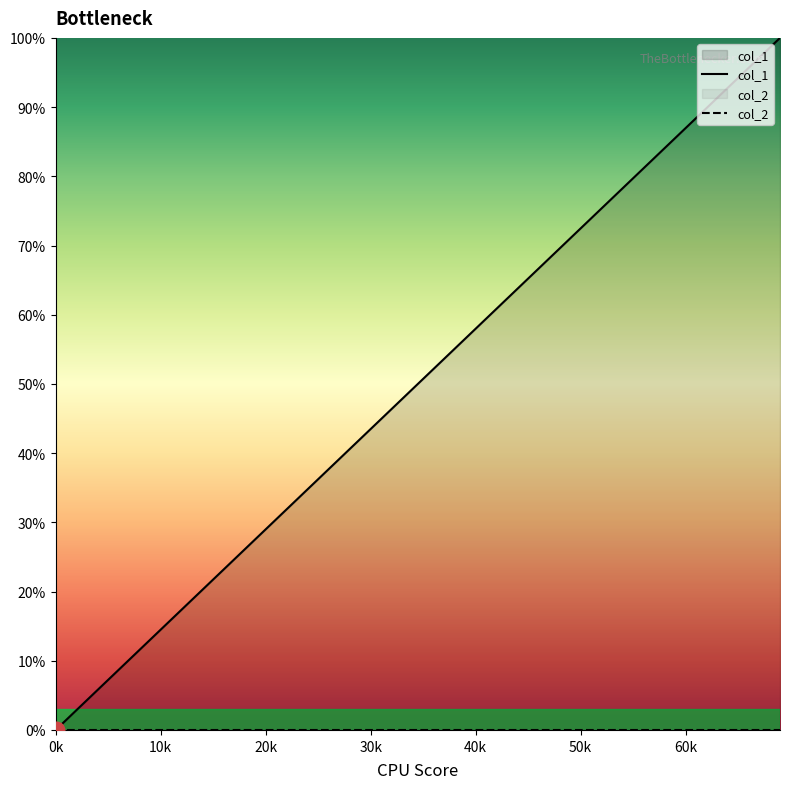

Between 15 and 12, which is larger?

15